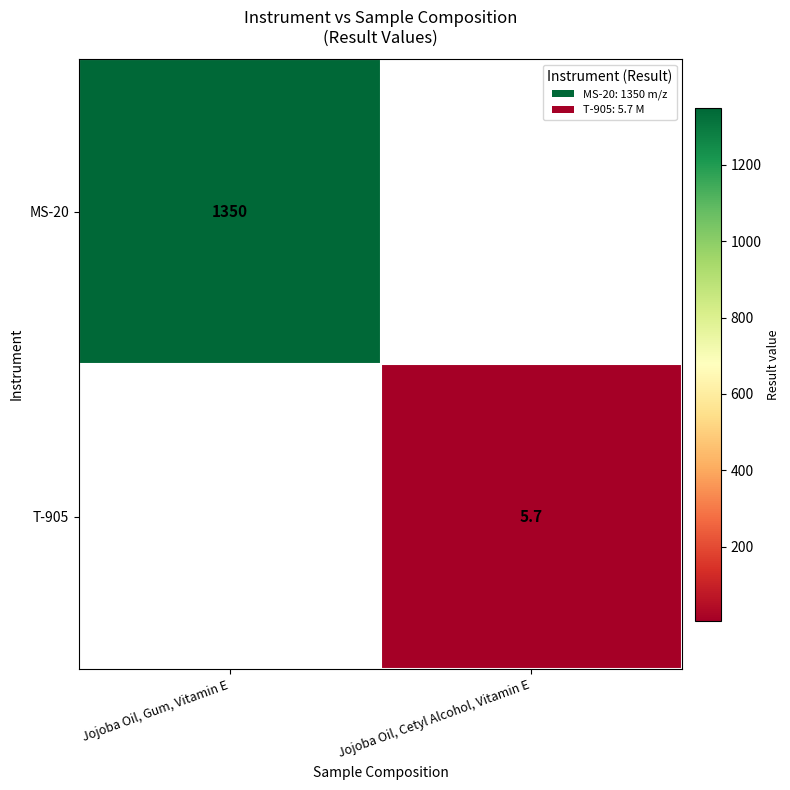

The value of T-905 at Jojoba Oil, Cetyl Alcohol, Vitamin E is 5.7. True or false?

True